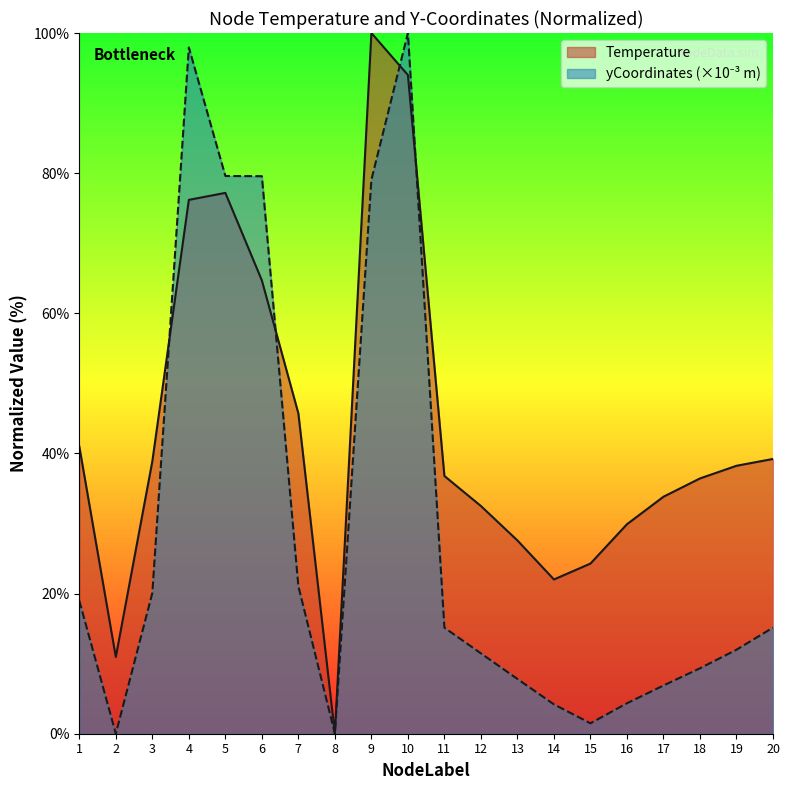

Which series has the largest total across all categories?

Temperature